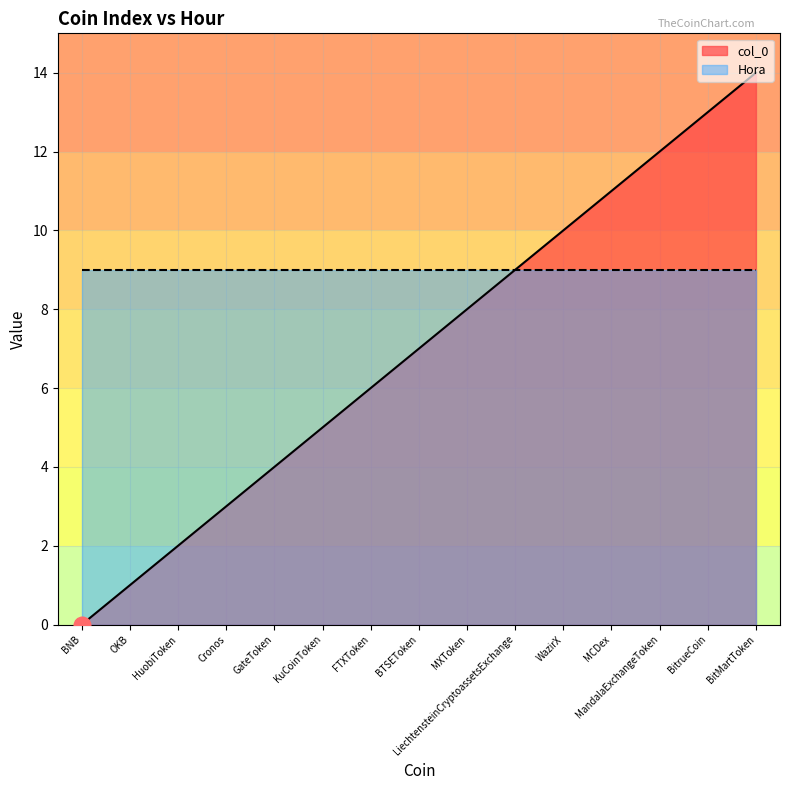

What is the change in value from MXToken to LiechtensteinCryptoassetsExchange?

+1